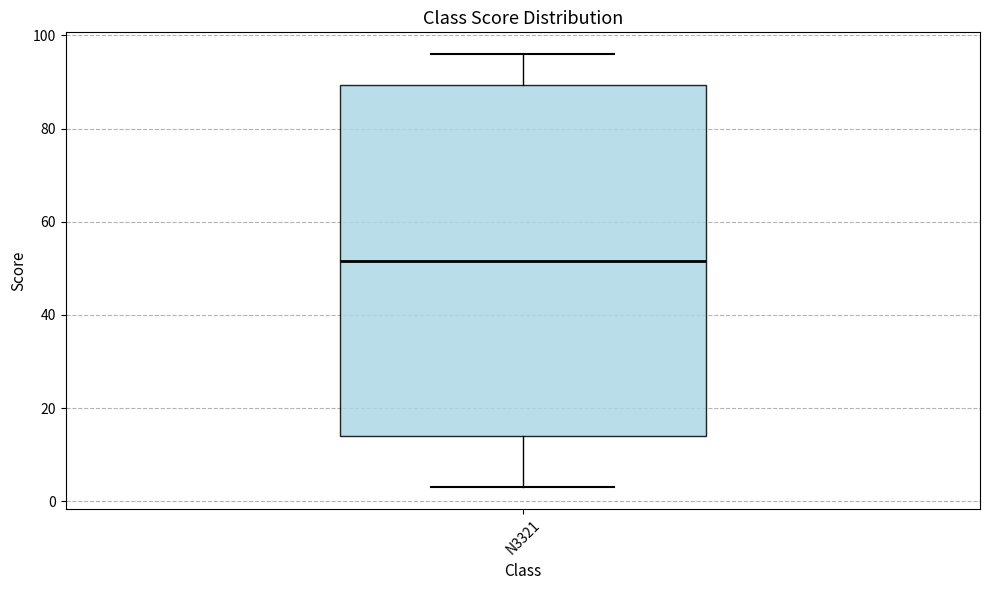

Where does the lower whisker of the box for N3321 end on the y-axis? The values are not printed on the chart, so give them approximately, as read against the axis.

4